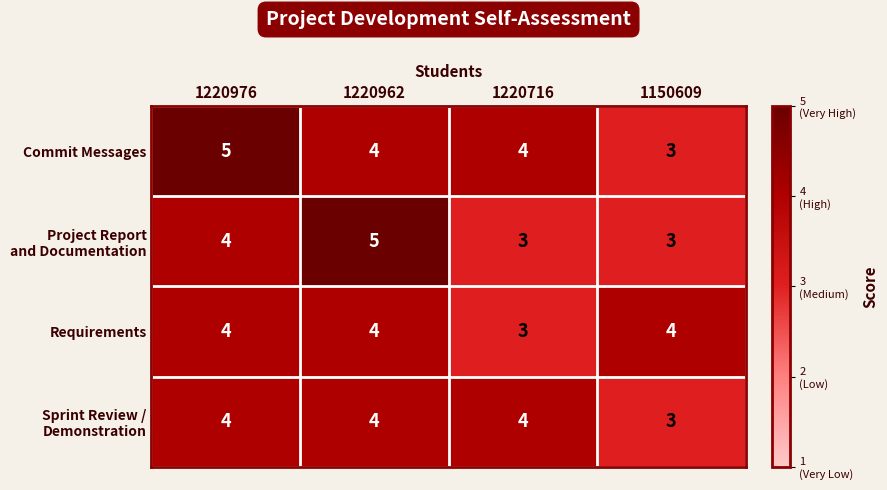

At how many categories does at least one series exceed 3?

4